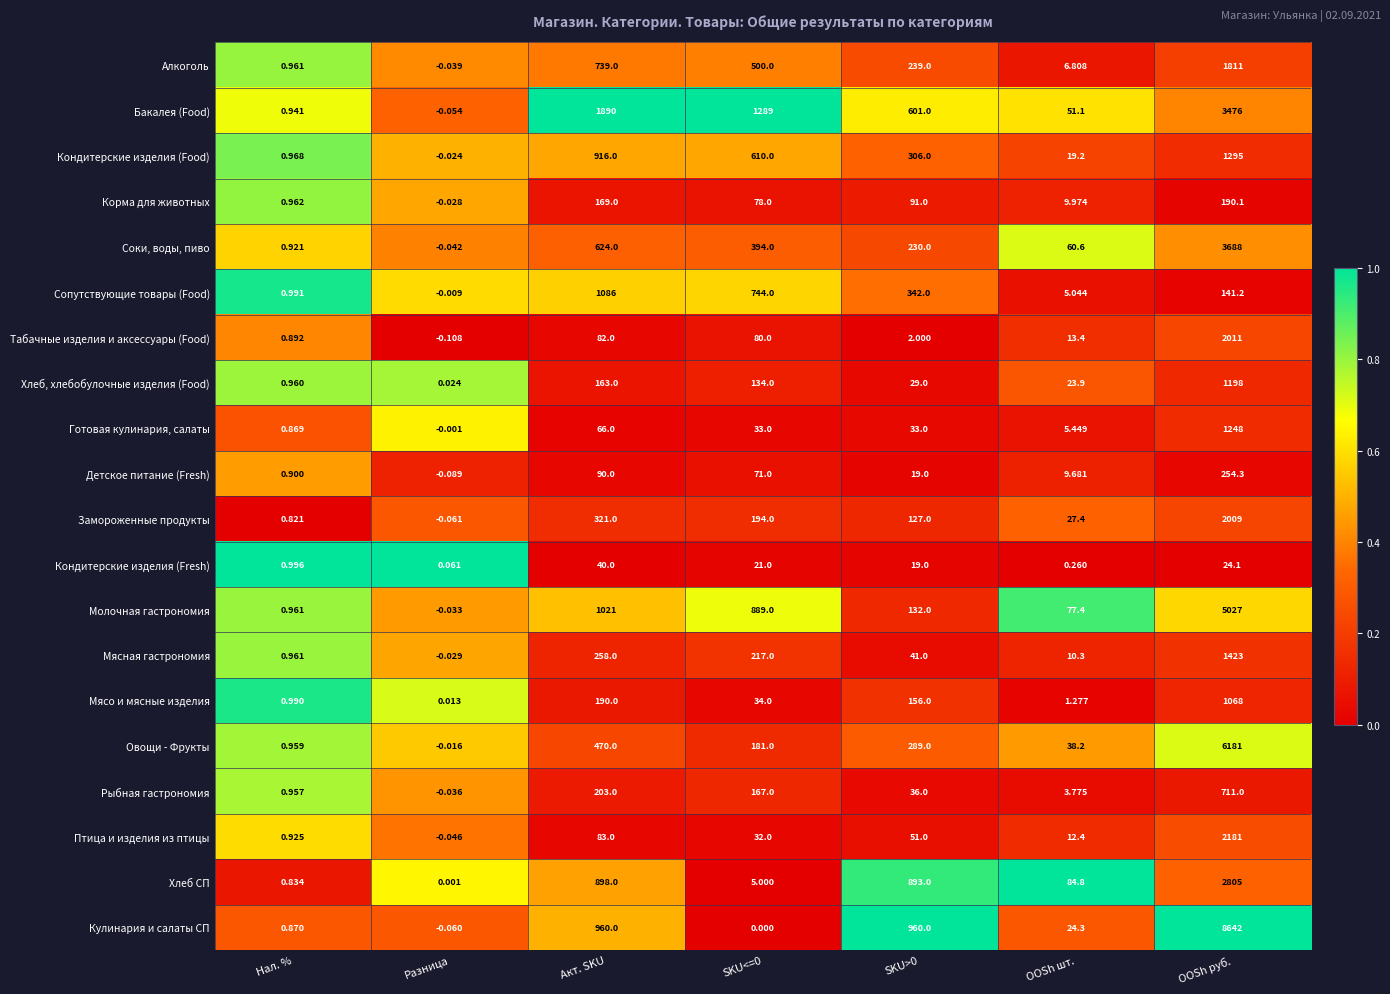

How many distinct data groups are displayed?

20